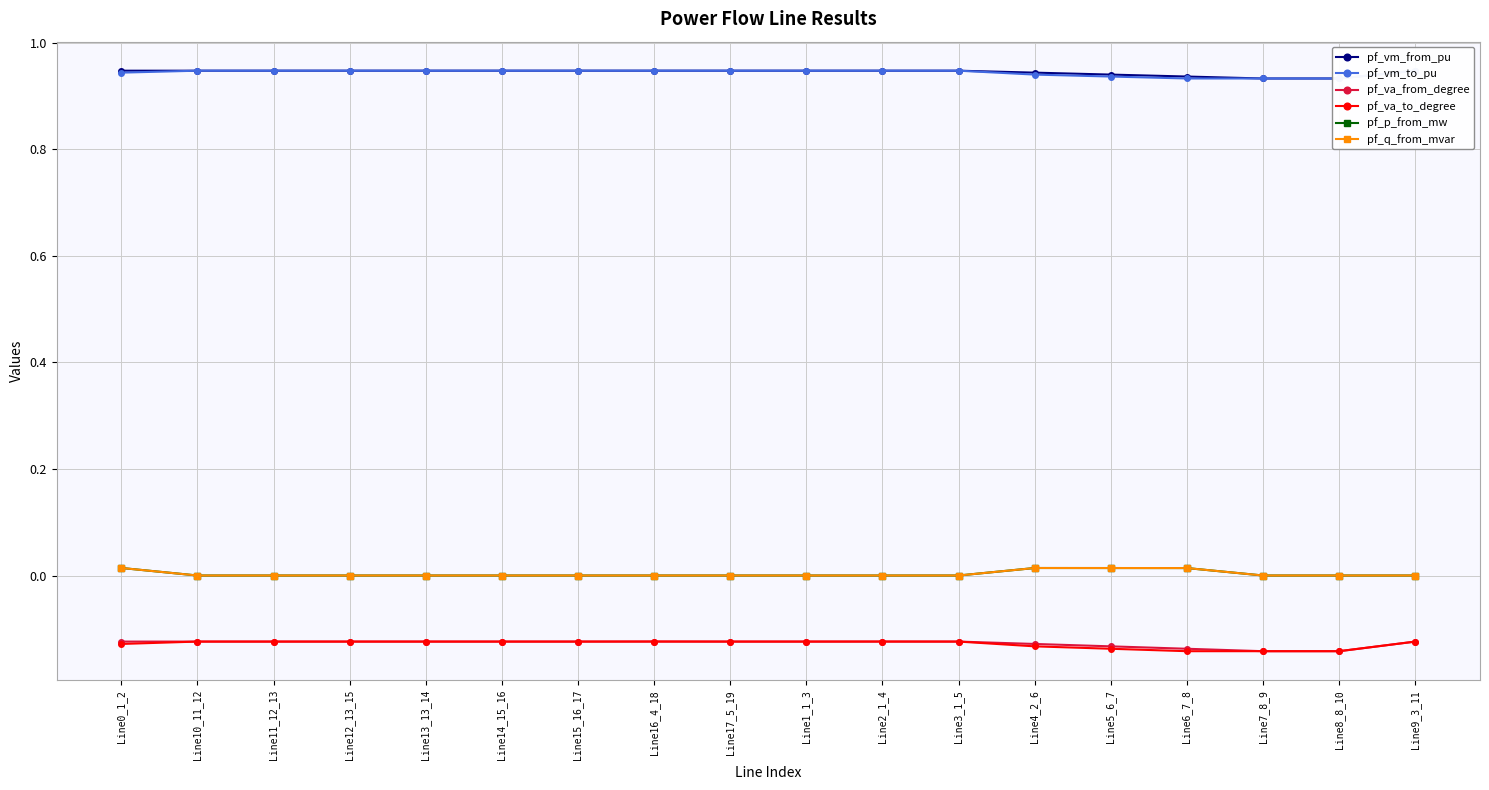

Reading right to left, list all the values displayed in this chart.

pf_vm_from_pu: 0.9	0.9	0.9	0.9	0.9	0.9	0.9	0.9	0.9	0.9	0.9	0.9	0.9	0.9	0.9	0.9	0.9	0.9
pf_vm_to_pu: 0.9	0.9	0.9	0.9	0.9	0.9	0.9	0.9	0.9	0.9	0.9	0.9	0.9	0.9	0.9	0.9	0.9	0.9
pf_va_from_degree: -0.1	-0.1	-0.1	-0.1	-0.1	-0.1	-0.1	-0.1	-0.1	-0.1	-0.1	-0.1	-0.1	-0.1	-0.1	-0.1	-0.1	-0.1
pf_va_to_degree: -0.1	-0.1	-0.1	-0.1	-0.1	-0.1	-0.1	-0.1	-0.1	-0.1	-0.1	-0.1	-0.1	-0.1	-0.1	-0.1	-0.1	-0.1
pf_p_from_mw: 0.0	-0.0	-0.0	0.0	0.0	0.0	0.0	-0.0	0.0	0.0	0.0	0.0	0.0	0.0	0.0	0.0	0.0	0.0
pf_q_from_mvar: 0.0	0.0	0.0	0.0	0.0	0.0	0.0	-0.0	0.0	0.0	0.0	0.0	0.0	0.0	0.0	0.0	0.0	0.0